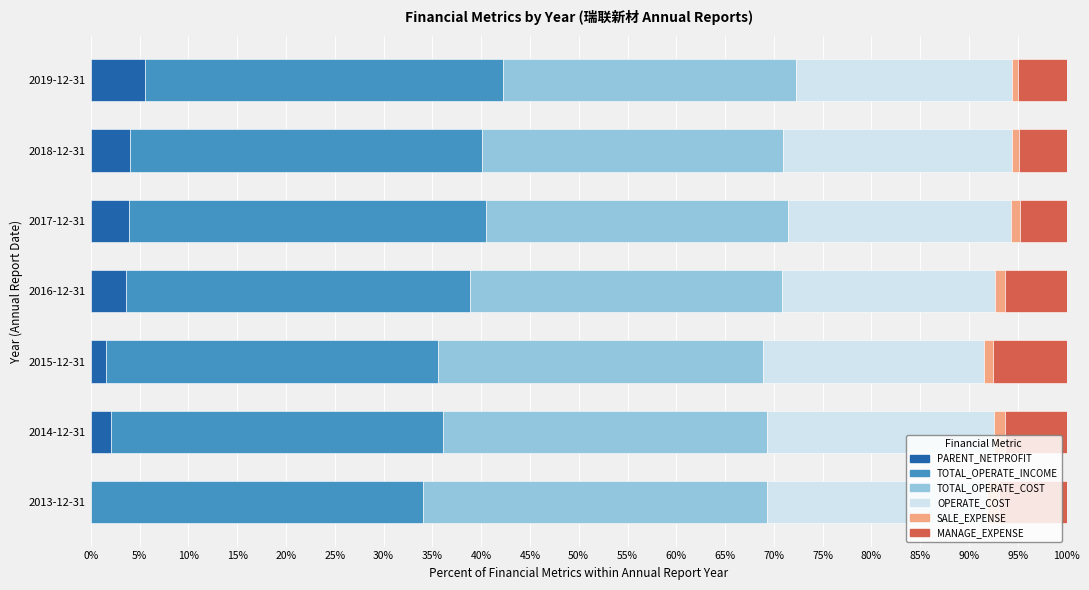

The PARENT_NETPROFIT series shows -3.2 at 2013-12-31. True or false?

False